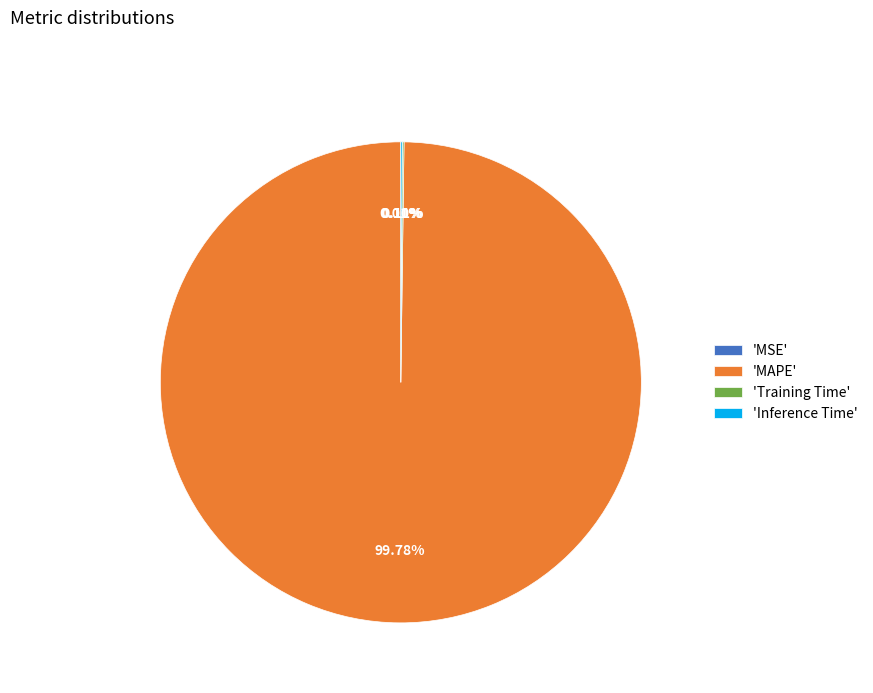

Does any single category account for the majority?

Yes